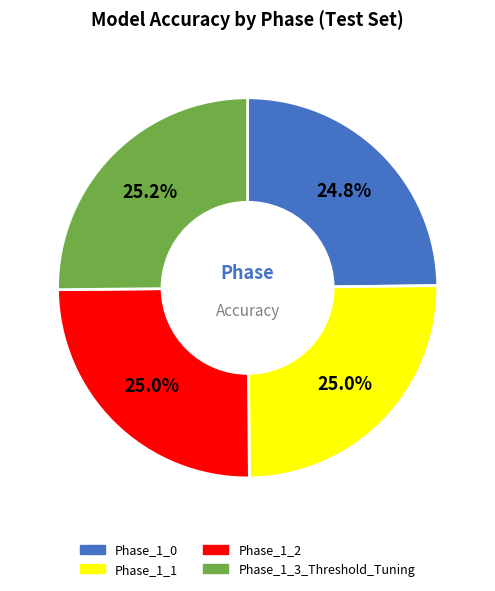

How much of the chart is everything except Phase_1_2?

75.0%